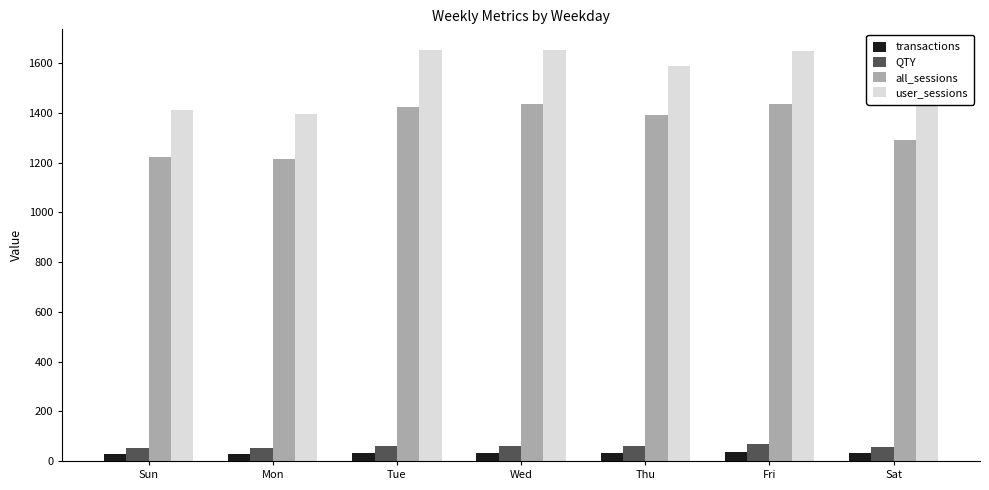

Is the value of user_sessions at Sat greater than the value of QTY at Wed?

Yes